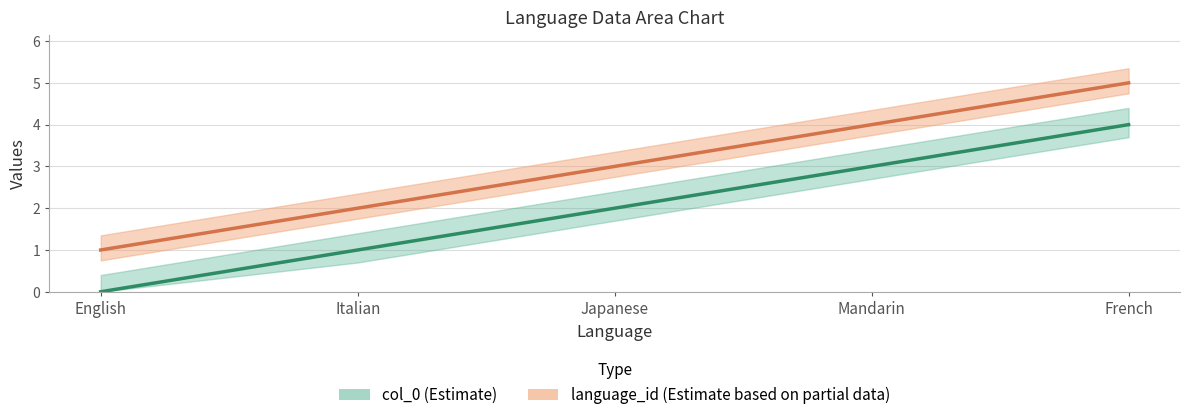

At which label is language_id closest to 3?

Japanese